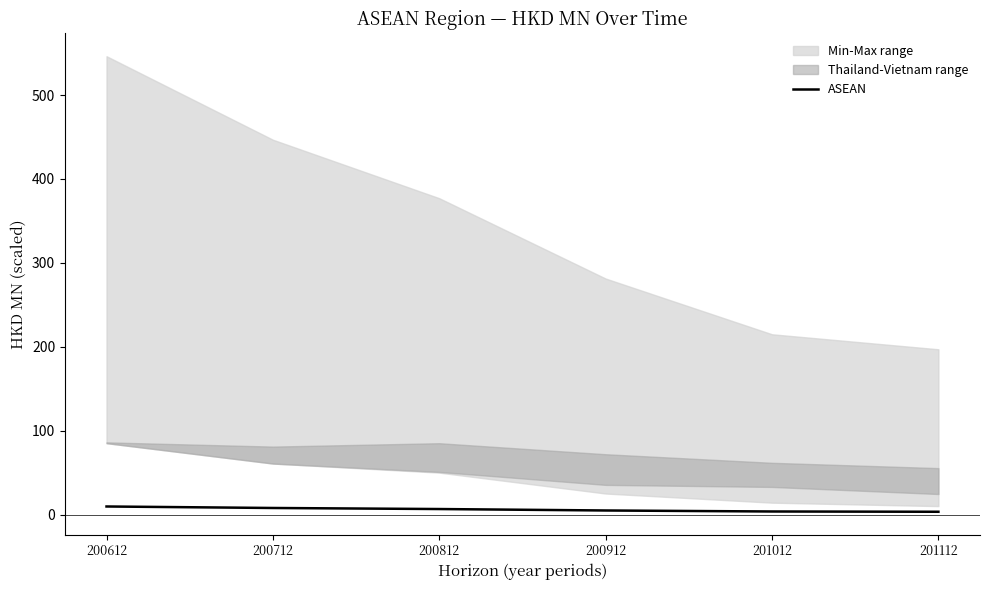

What is the value of the 1st point from the left?

9.8